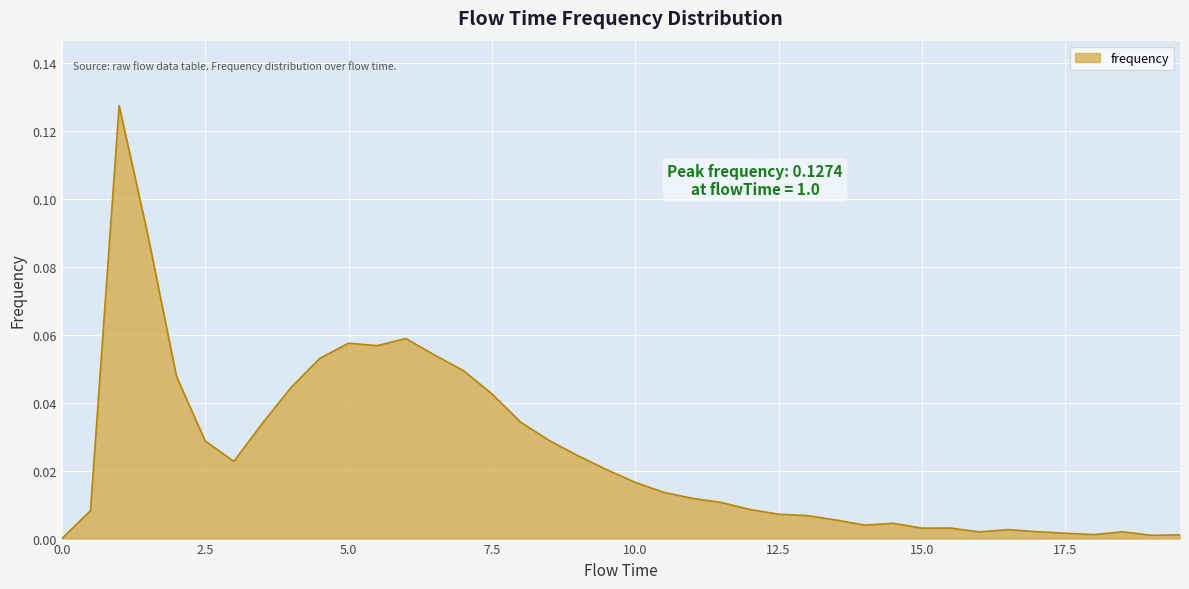

What is the label of the 11th point from the left?

5.0